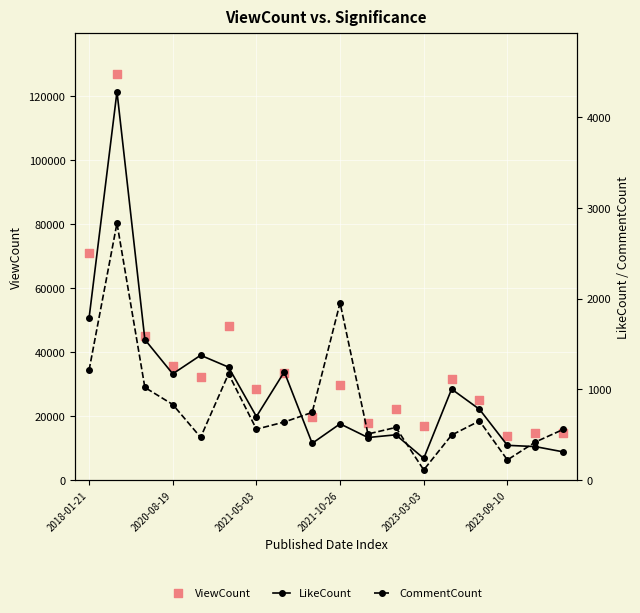

Which series reaches the maximum Y coordinate?

ViewCount